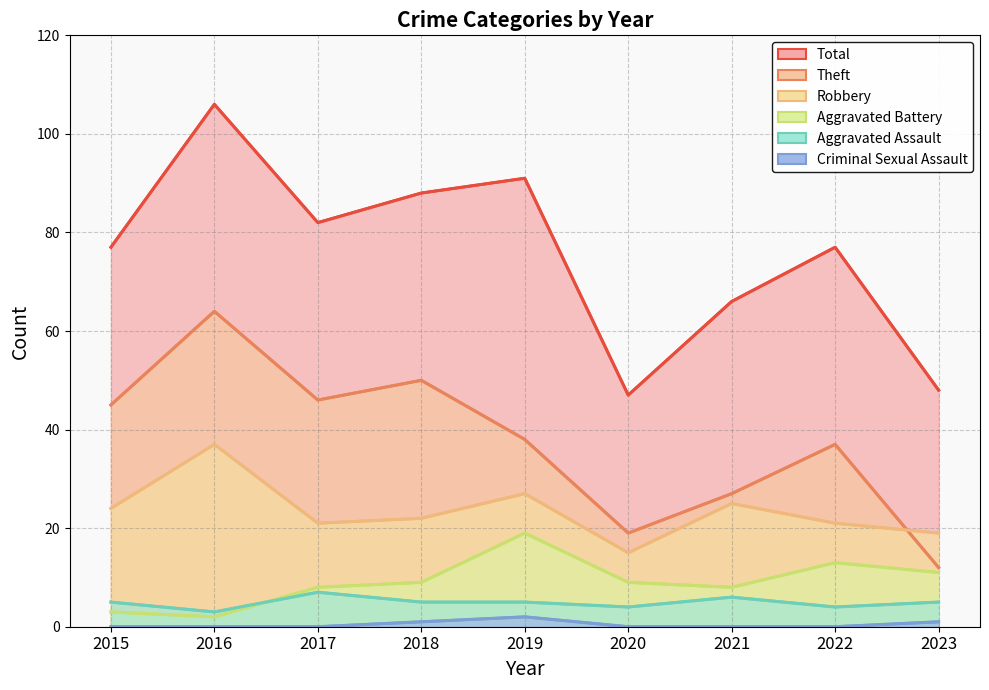

What is the maximum value for Robbery?

37